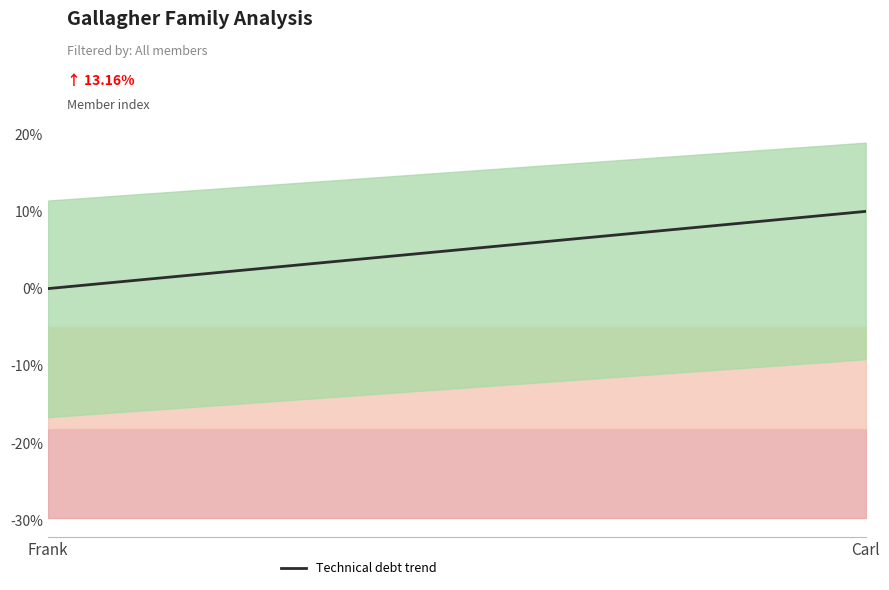

At which label does Technical debt trend reach its peak?

Carl